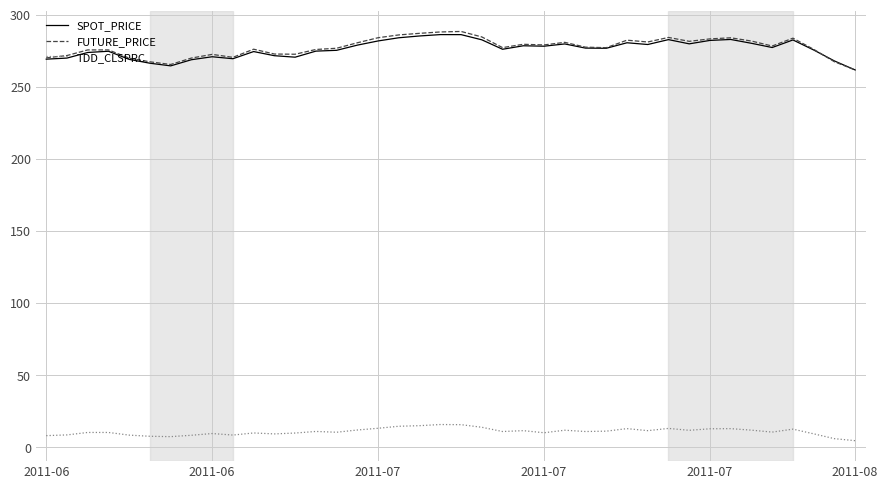

Which series has the widest spread of values?

FUTURE_PRICE